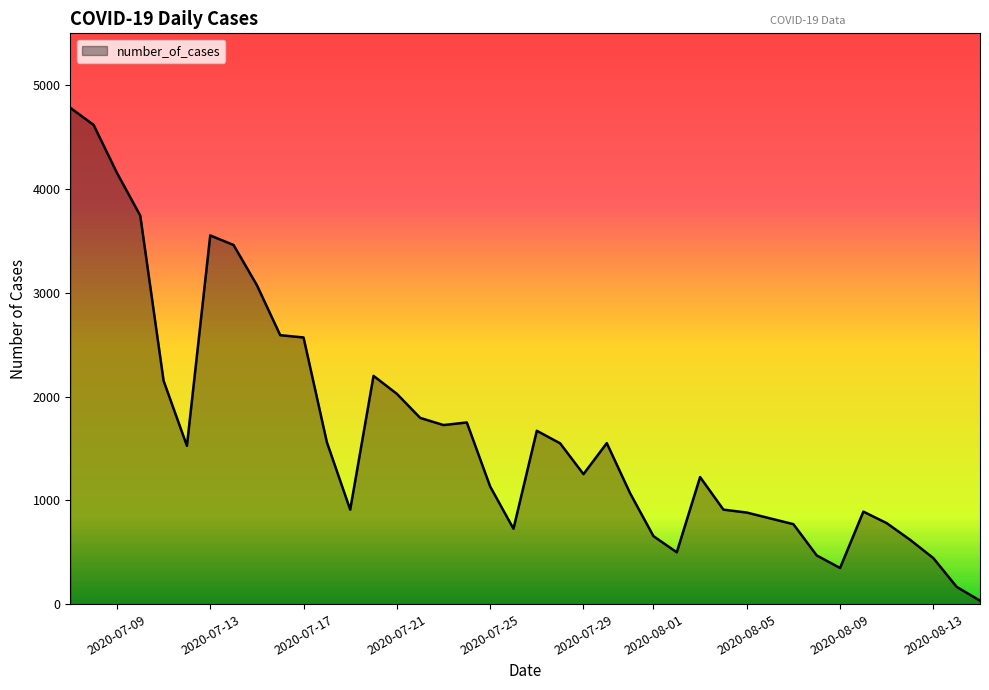

What is the greatest value displayed?

4782